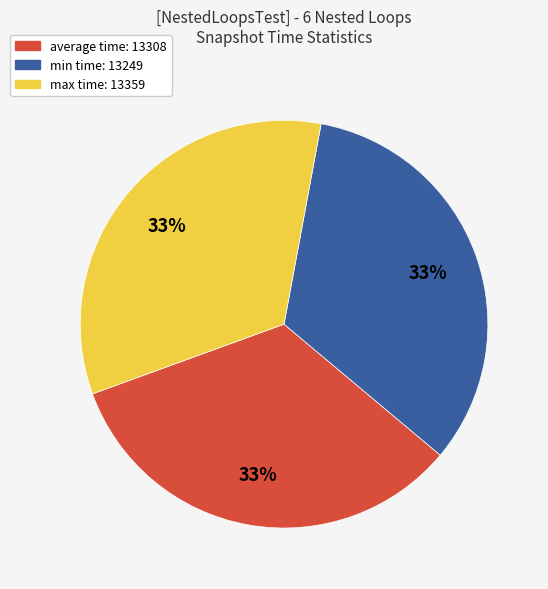

To the nearest percent, what is the average slice percentage?

33%